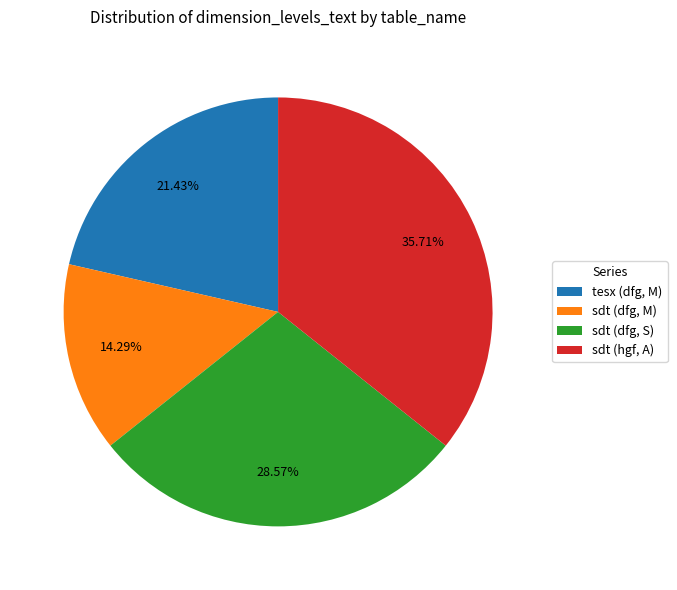

Rank the categories by value from lowest to highest.

sdt (dfg, M), tesx (dfg, M), sdt (dfg, S), sdt (hgf, A)